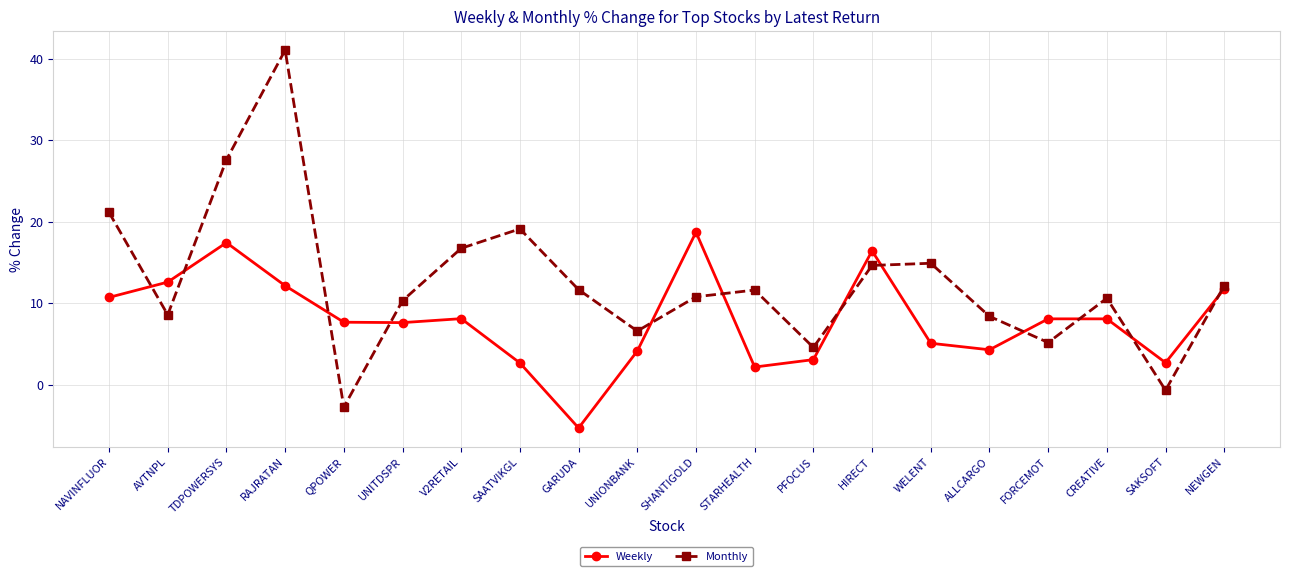

What is the sum of the Weekly values at NAVINFLUOR and STARHEALTH?

12.9